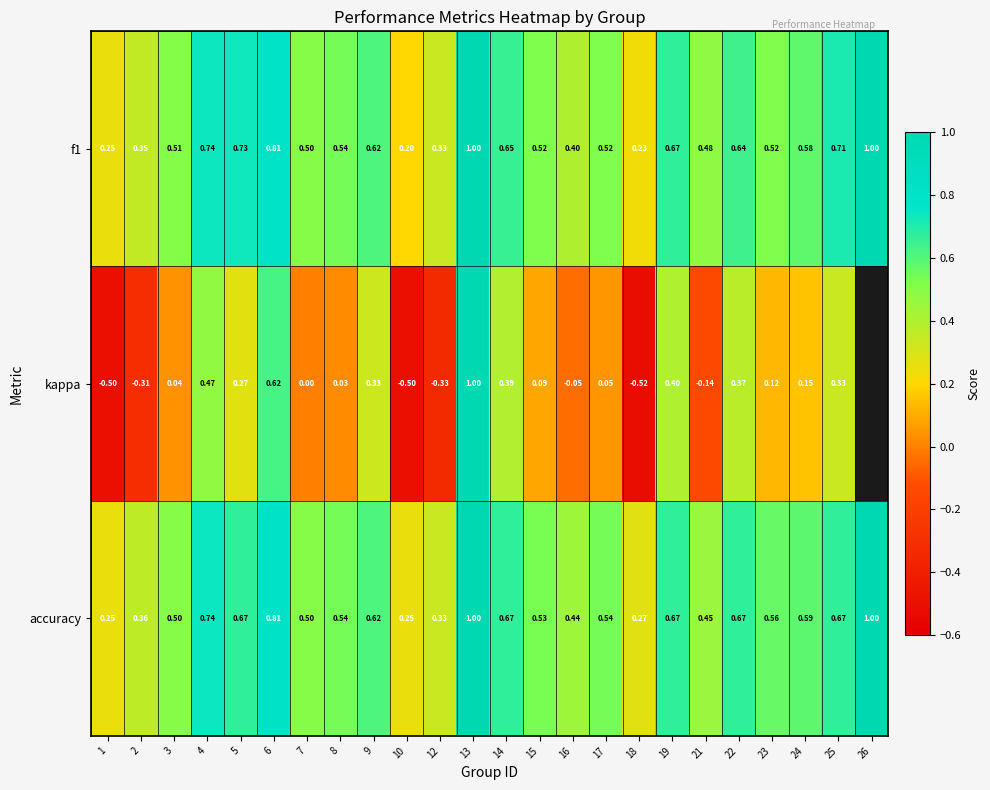

Which series changed the most between 6 and 9?

kappa